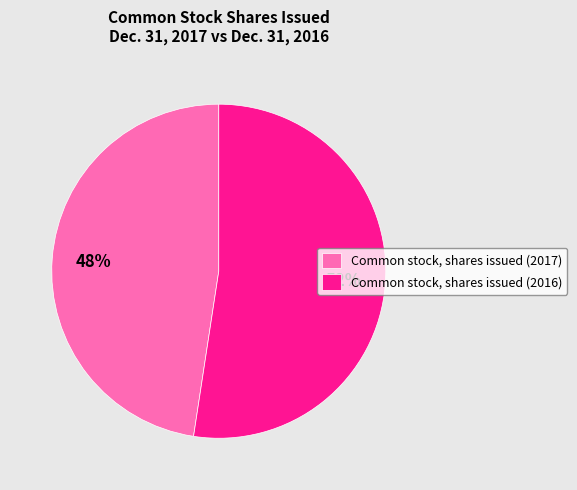

Which slice represents more than half of the pie?

Common stock, shares issued (2016)